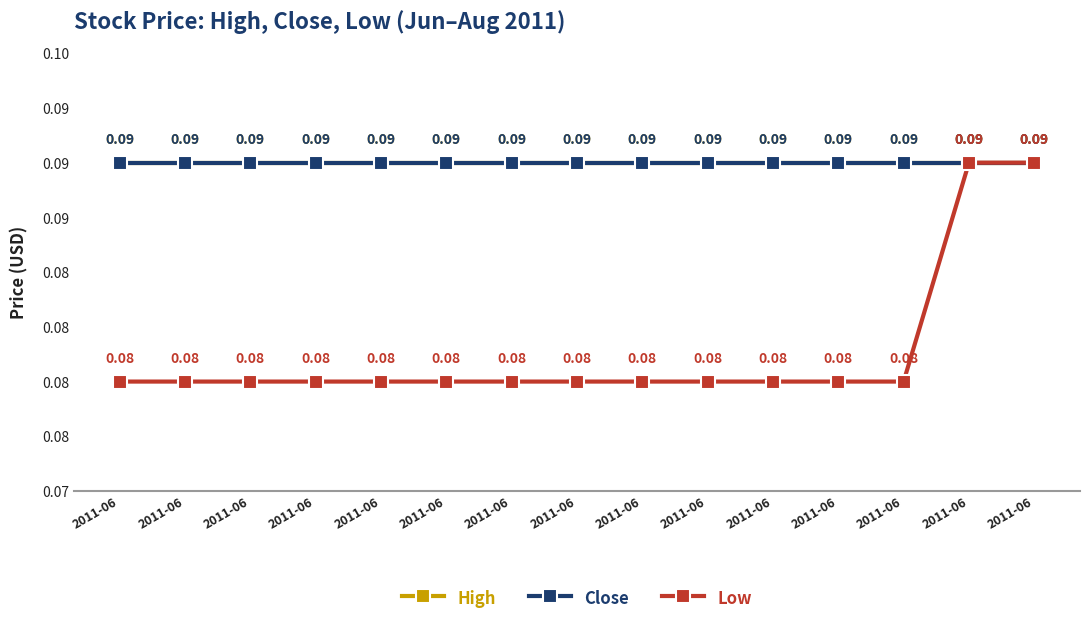

Reading left to right, transcribe all the data shown in this chart.

High: 0.1	0.1	0.1	0.1	0.1	0.1	0.1	0.1	0.1	0.1	0.1	0.1	0.1	0.1	0.1
Close: 0.1	0.1	0.1	0.1	0.1	0.1	0.1	0.1	0.1	0.1	0.1	0.1	0.1	0.1	0.1
Low: 0.1	0.1	0.1	0.1	0.1	0.1	0.1	0.1	0.1	0.1	0.1	0.1	0.1	0.1	0.1